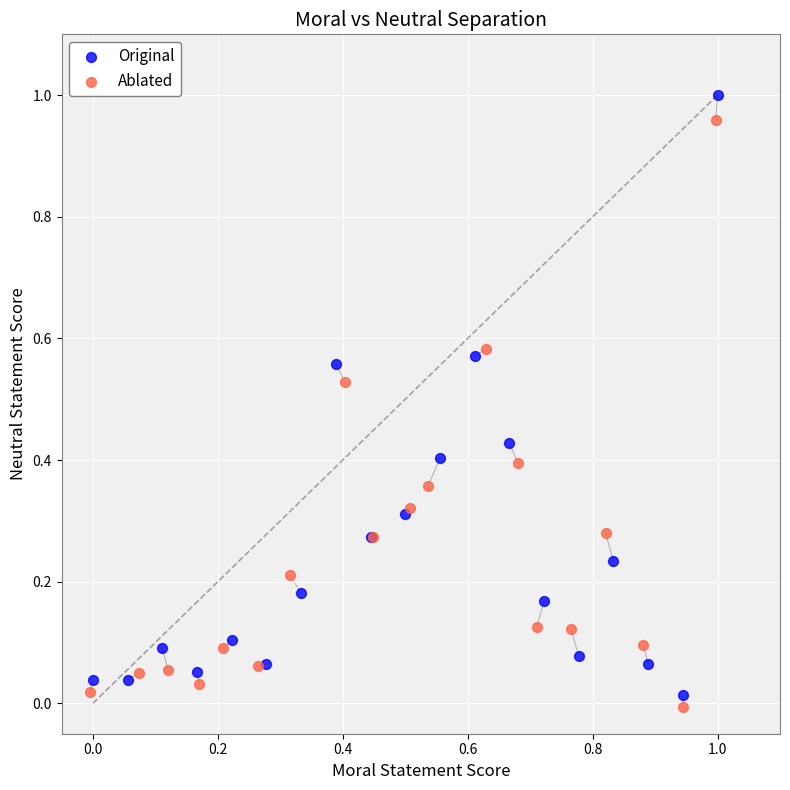

Which series has the largest Y range (max minus min)?

Original